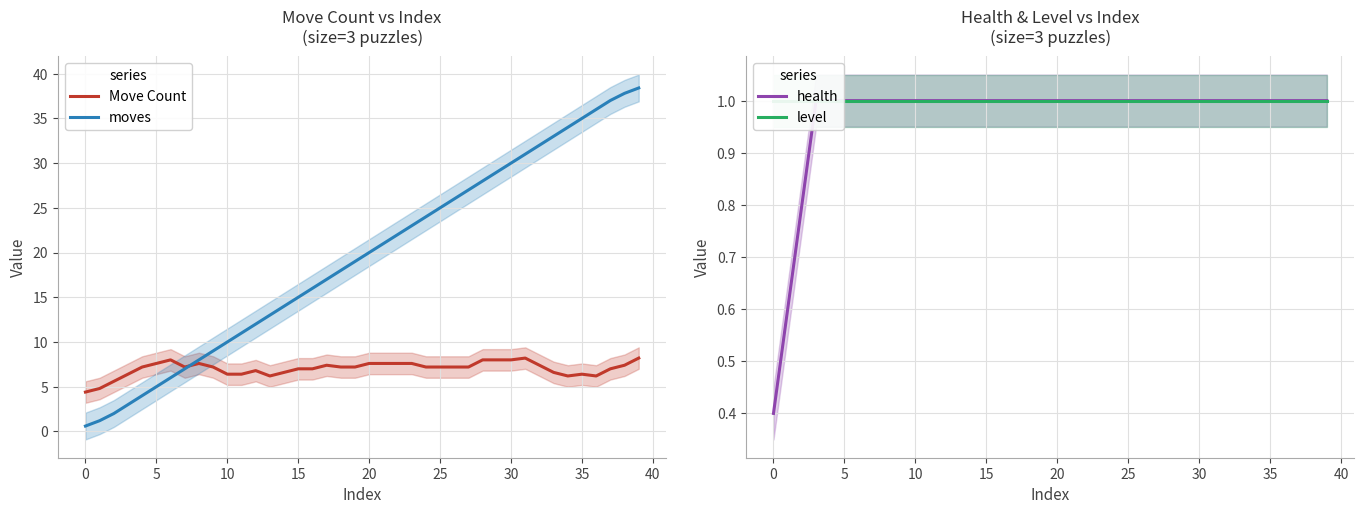

Is this an area chart (filled region under the line)?

No